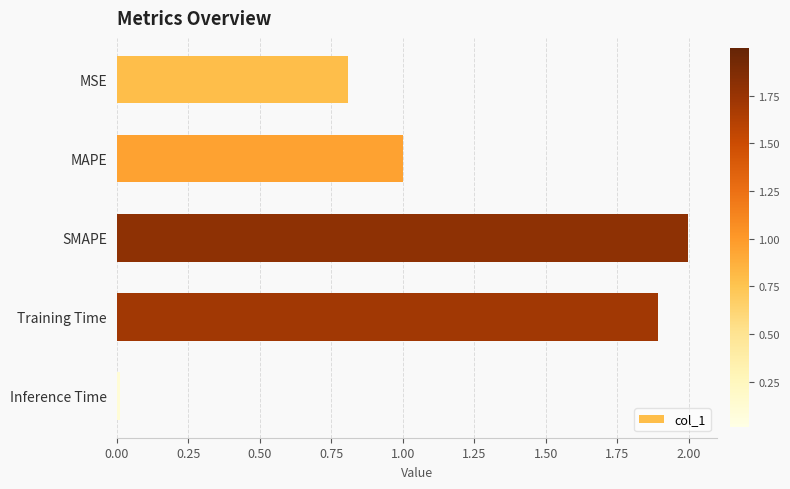

What is the maximum value shown in the chart?

2.0